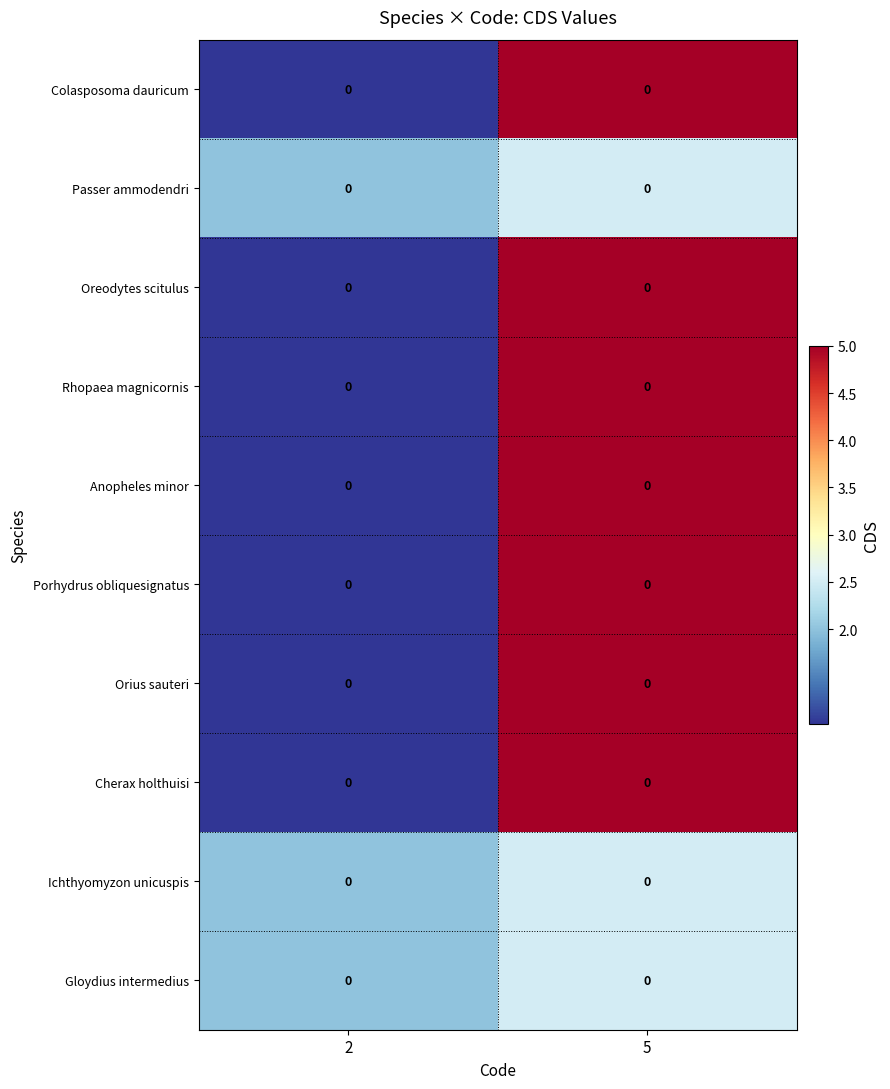

Where is Colasposoma dauricum nearest to the value 3?

2